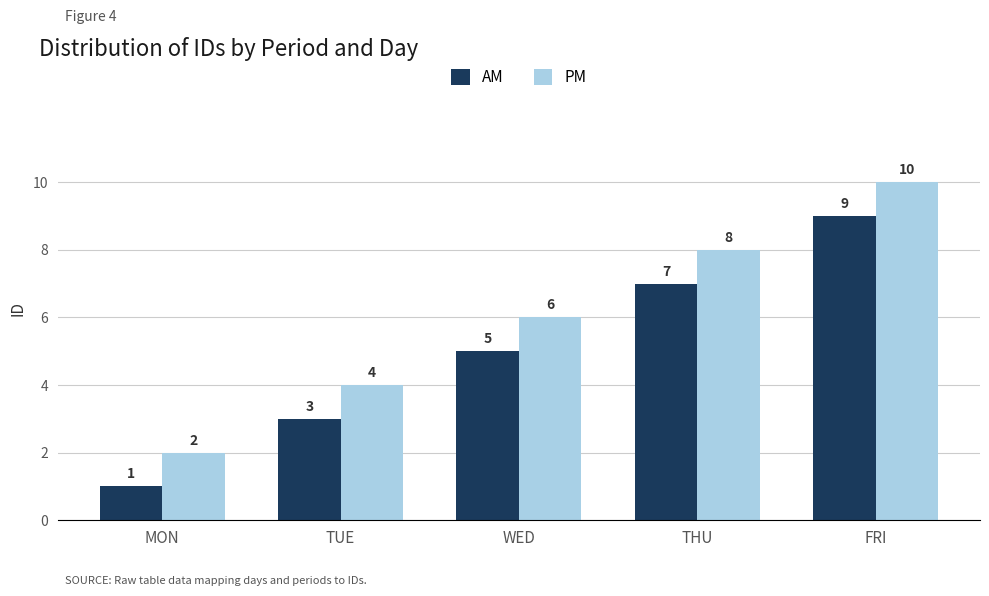

Reading right to left, extract all data points from this chart.

AM: FRI=9	THU=7	WED=5	TUE=3	MON=1
PM: FRI=10	THU=8	WED=6	TUE=4	MON=2